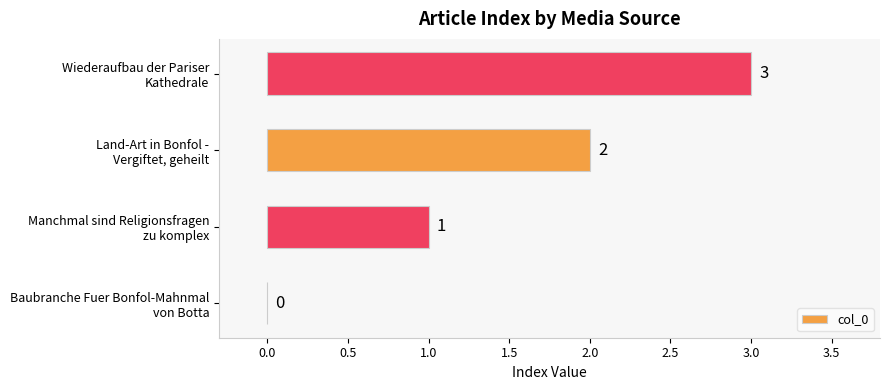

How many data points does each series have?

4